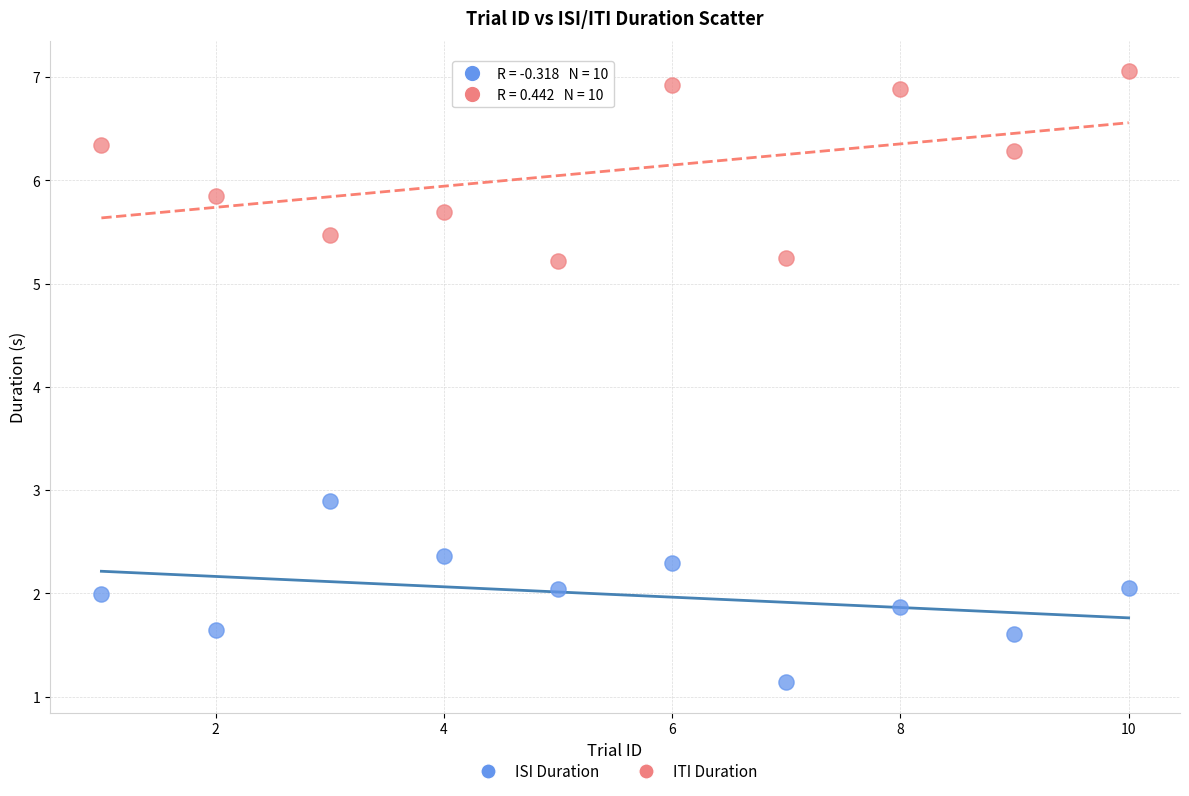

Across all series, what Y value is closest to 4?

2.9